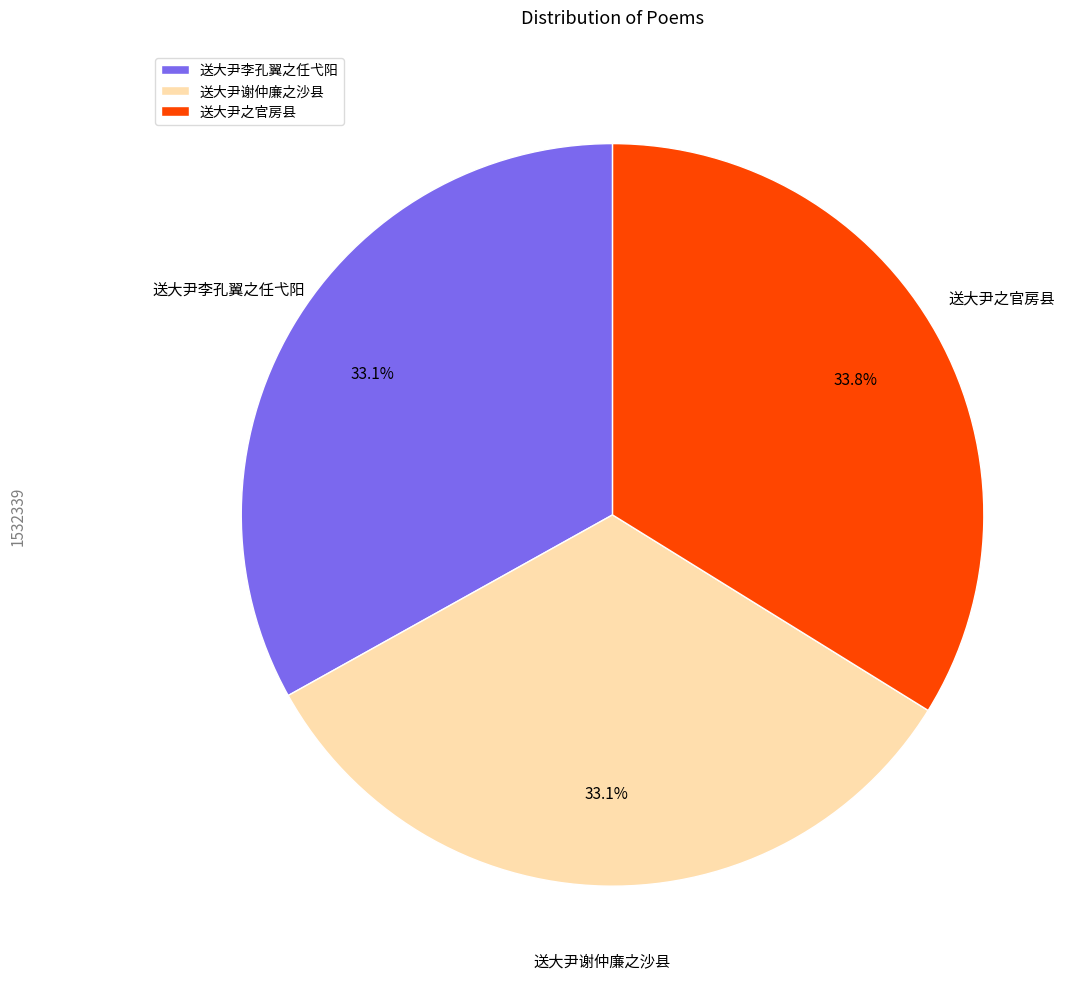

Does 送大尹李孔翼之任弋阳 represent more than half of the total?

No